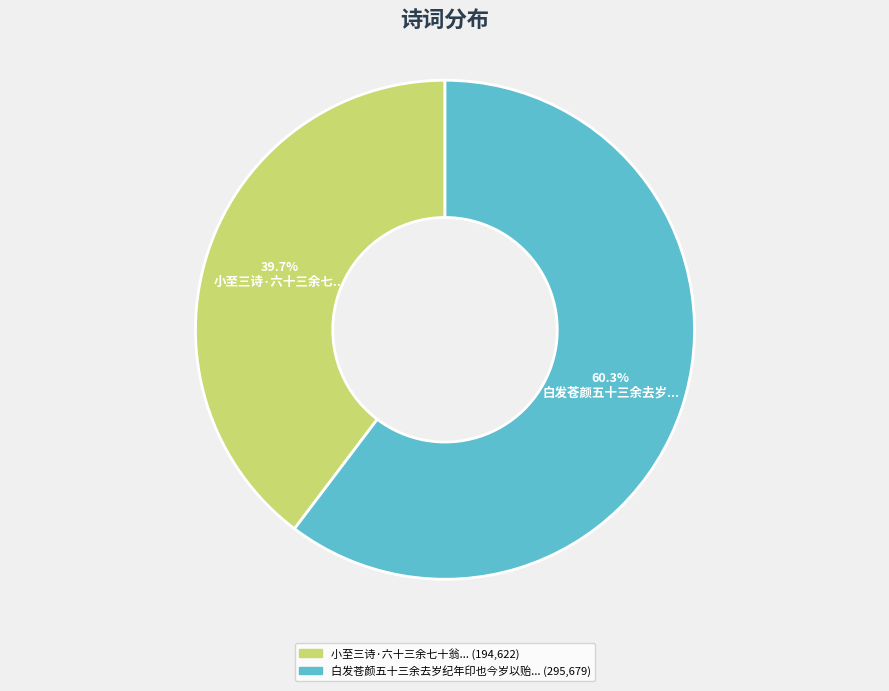

Is there any slice that represents more than half of the pie?

Yes